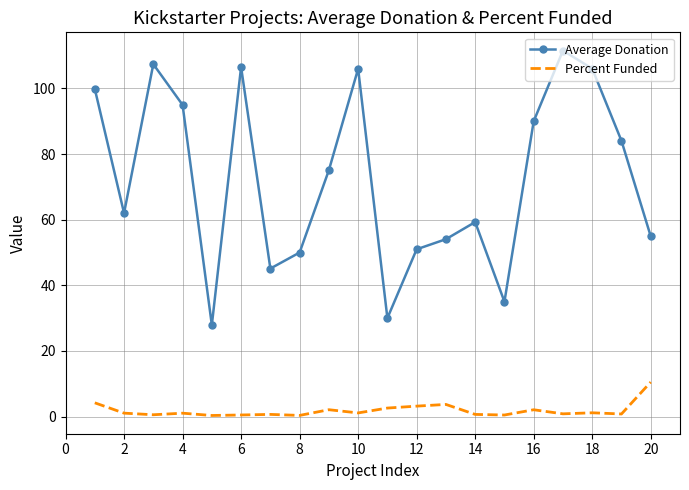

List the series in order of their peak value, lowest first.

Percent Funded, Average Donation